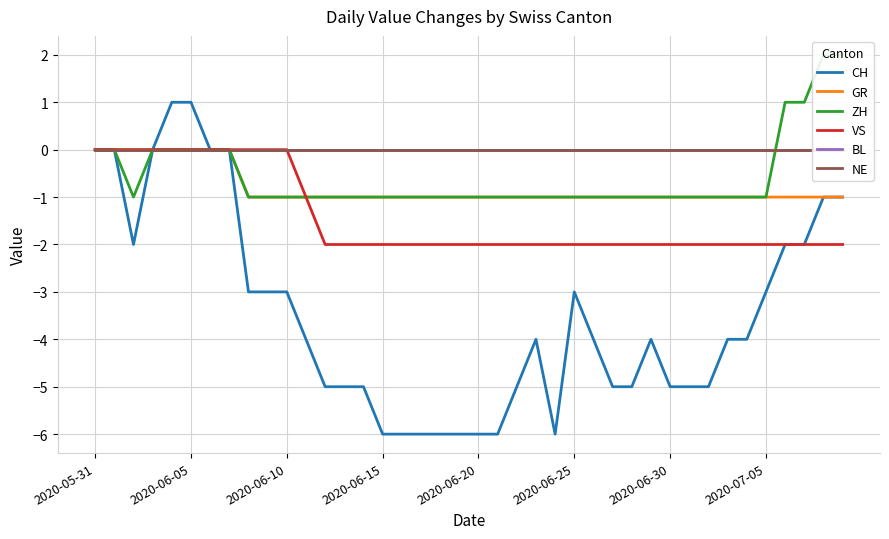

What is the minimum value shown in the chart?

-6